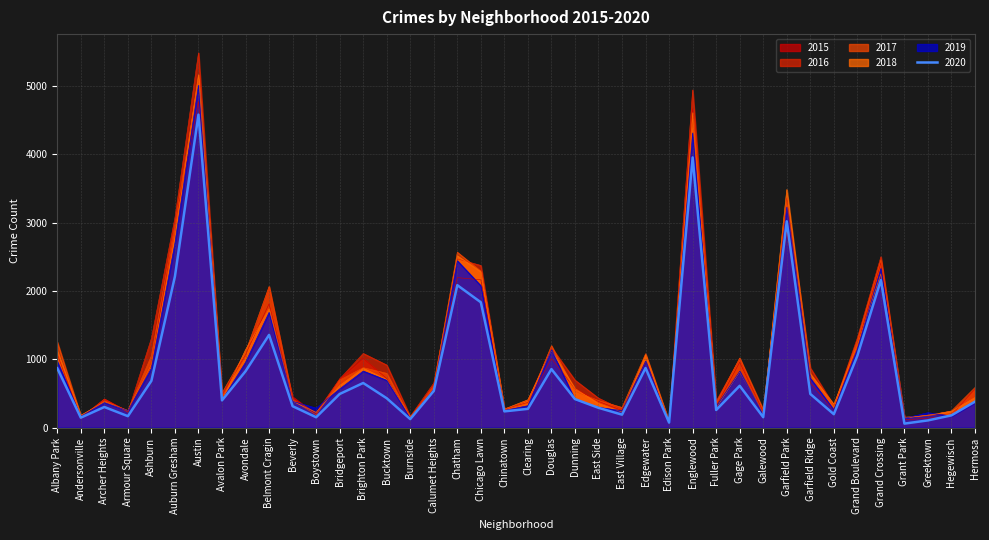

In 2020, how many points are higher than both neighbors (excluding endpoints)?

11